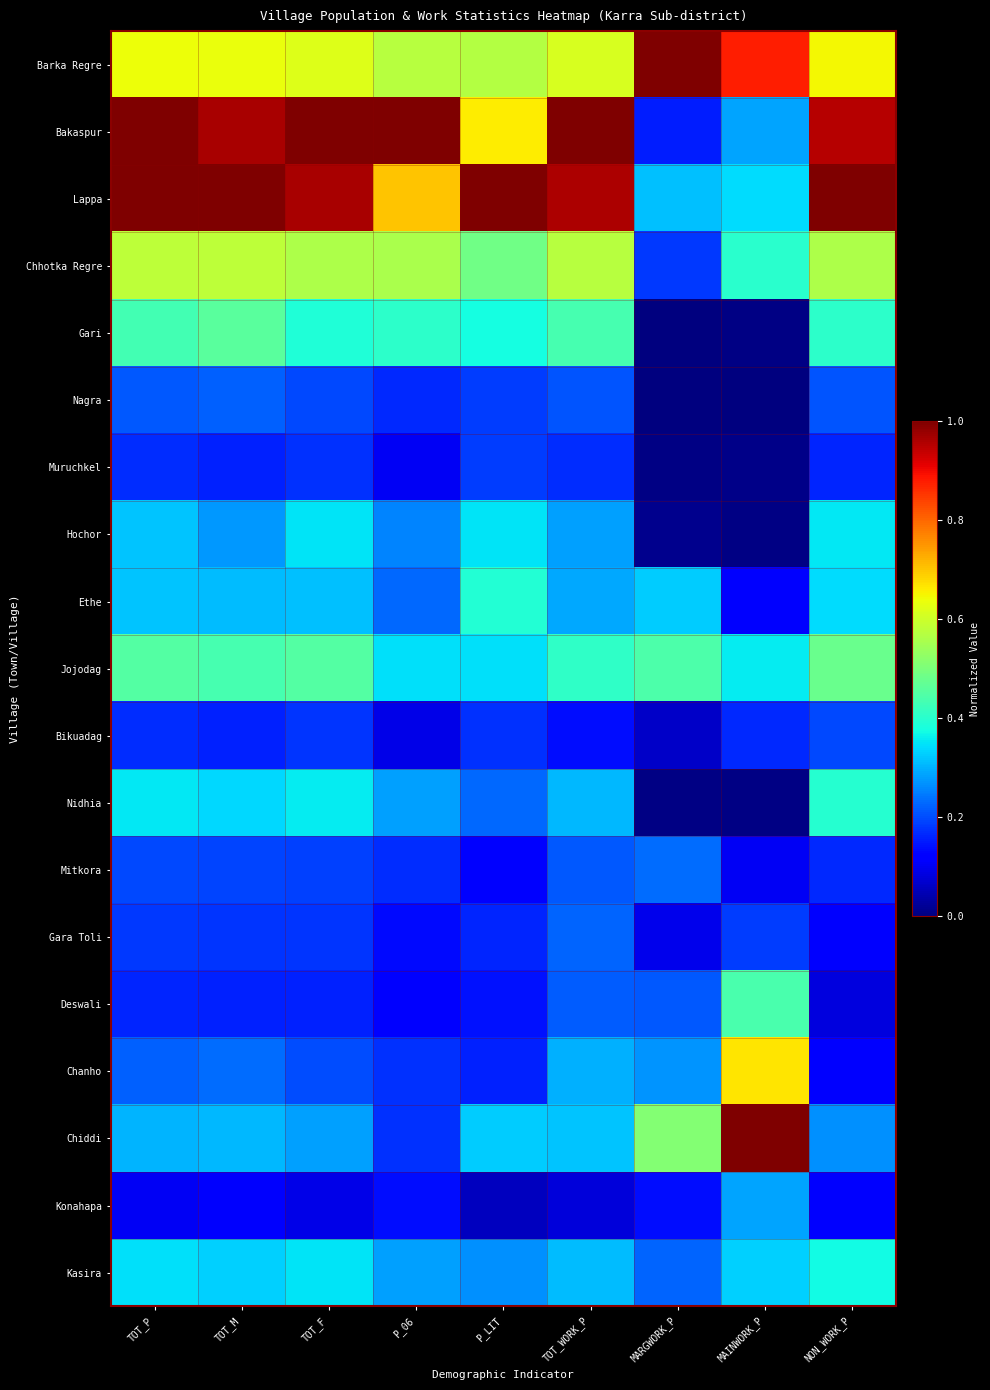

Reading left to right, transcribe all the data shown in this chart.

Barka Regre: TOT_P=0.6	TOT_M=0.6	TOT_F=0.6	P_06=0.6	P_LIT=0.6	TOT_WORK_P=0.6	MARGWORK_P=1.0	MAINWORK_P=0.9	NON_WORK_P=0.6
Bakaspur: TOT_P=1.0	TOT_M=1.0	TOT_F=1.0	P_06=1.0	P_LIT=0.7	TOT_WORK_P=1.0	MARGWORK_P=0.2	MAINWORK_P=0.3	NON_WORK_P=1.0
Lappa: TOT_P=1.0	TOT_M=1.0	TOT_F=1.0	P_06=0.7	P_LIT=1.0	TOT_WORK_P=1.0	MARGWORK_P=0.3	MAINWORK_P=0.3	NON_WORK_P=1.0
Chhotka Regre: TOT_P=0.6	TOT_M=0.6	TOT_F=0.6	P_06=0.6	P_LIT=0.5	TOT_WORK_P=0.6	MARGWORK_P=0.2	MAINWORK_P=0.4	NON_WORK_P=0.6
Gari: TOT_P=0.4	TOT_M=0.5	TOT_F=0.4	P_06=0.4	P_LIT=0.4	TOT_WORK_P=0.4	MARGWORK_P=0.0	MAINWORK_P=0.0	NON_WORK_P=0.4
Nagra: TOT_P=0.2	TOT_M=0.2	TOT_F=0.2	P_06=0.2	P_LIT=0.2	TOT_WORK_P=0.2	MARGWORK_P=0.0	MAINWORK_P=0.0	NON_WORK_P=0.2
Muruchkel: TOT_P=0.2	TOT_M=0.2	TOT_F=0.2	P_06=0.1	P_LIT=0.2	TOT_WORK_P=0.2	MARGWORK_P=0.0	MAINWORK_P=0.0	NON_WORK_P=0.2
Hochor: TOT_P=0.3	TOT_M=0.3	TOT_F=0.4	P_06=0.3	P_LIT=0.3	TOT_WORK_P=0.3	MARGWORK_P=0.0	MAINWORK_P=0.0	NON_WORK_P=0.4
Ethe: TOT_P=0.3	TOT_M=0.3	TOT_F=0.3	P_06=0.2	P_LIT=0.4	TOT_WORK_P=0.3	MARGWORK_P=0.3	MAINWORK_P=0.1	NON_WORK_P=0.3
Jojodag: TOT_P=0.5	TOT_M=0.4	TOT_F=0.5	P_06=0.3	P_LIT=0.3	TOT_WORK_P=0.4	MARGWORK_P=0.4	MAINWORK_P=0.4	NON_WORK_P=0.5
Bikuadag: TOT_P=0.2	TOT_M=0.2	TOT_F=0.2	P_06=0.1	P_LIT=0.2	TOT_WORK_P=0.1	MARGWORK_P=0.1	MAINWORK_P=0.2	NON_WORK_P=0.2
Nidhia: TOT_P=0.4	TOT_M=0.3	TOT_F=0.4	P_06=0.3	P_LIT=0.2	TOT_WORK_P=0.3	MARGWORK_P=0.0	MAINWORK_P=0.0	NON_WORK_P=0.4
Mitkora: TOT_P=0.2	TOT_M=0.2	TOT_F=0.2	P_06=0.2	P_LIT=0.1	TOT_WORK_P=0.2	MARGWORK_P=0.2	MAINWORK_P=0.1	NON_WORK_P=0.2
Gara Toli: TOT_P=0.2	TOT_M=0.2	TOT_F=0.2	P_06=0.1	P_LIT=0.2	TOT_WORK_P=0.2	MARGWORK_P=0.1	MAINWORK_P=0.2	NON_WORK_P=0.1
Deswali: TOT_P=0.2	TOT_M=0.2	TOT_F=0.2	P_06=0.1	P_LIT=0.1	TOT_WORK_P=0.2	MARGWORK_P=0.2	MAINWORK_P=0.4	NON_WORK_P=0.1
Chanho: TOT_P=0.2	TOT_M=0.2	TOT_F=0.2	P_06=0.2	P_LIT=0.2	TOT_WORK_P=0.3	MARGWORK_P=0.3	MAINWORK_P=0.7	NON_WORK_P=0.1
Chiddi: TOT_P=0.3	TOT_M=0.3	TOT_F=0.3	P_06=0.2	P_LIT=0.3	TOT_WORK_P=0.3	MARGWORK_P=0.5	MAINWORK_P=1.0	NON_WORK_P=0.3
Konahapa: TOT_P=0.1	TOT_M=0.1	TOT_F=0.1	P_06=0.1	P_LIT=0.1	TOT_WORK_P=0.1	MARGWORK_P=0.1	MAINWORK_P=0.3	NON_WORK_P=0.1
Kasira: TOT_P=0.3	TOT_M=0.3	TOT_F=0.3	P_06=0.3	P_LIT=0.3	TOT_WORK_P=0.3	MARGWORK_P=0.2	MAINWORK_P=0.3	NON_WORK_P=0.4